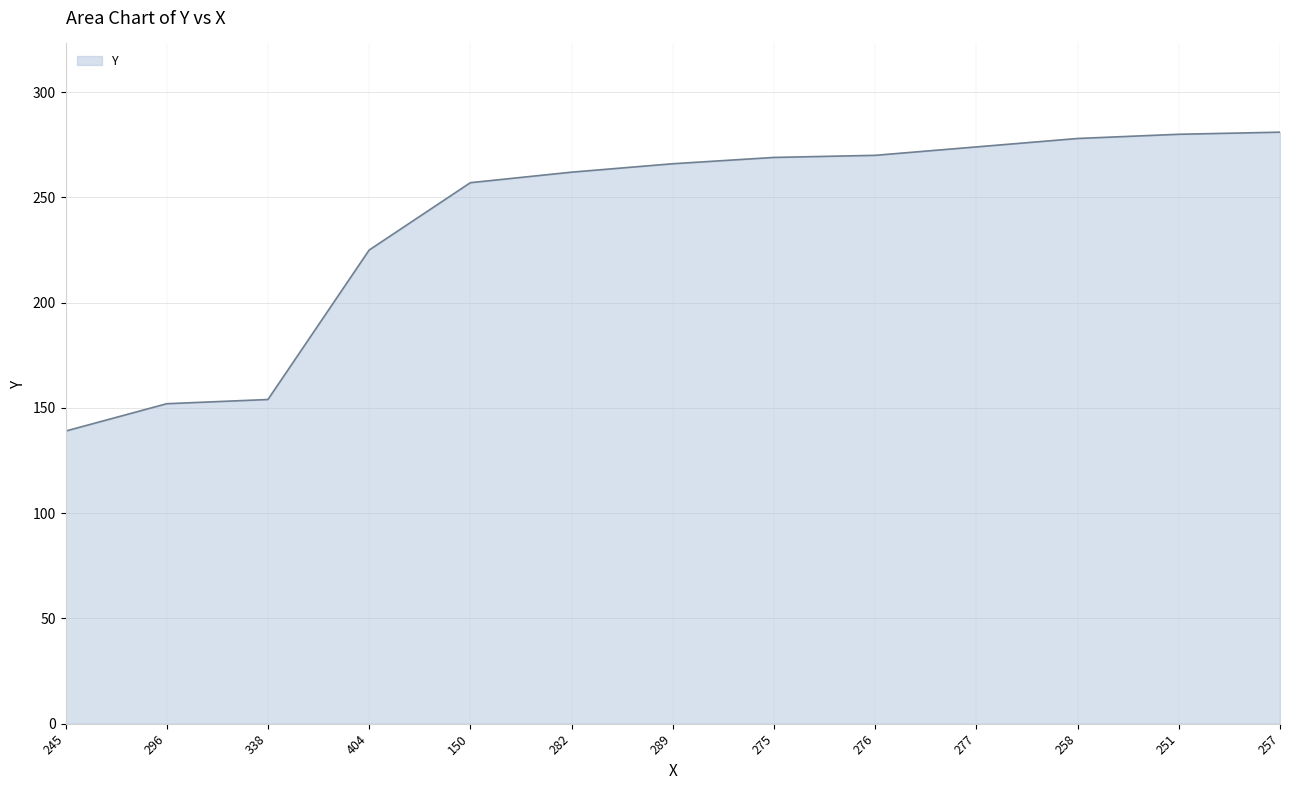

True or false: the data shows 154 at 404.

False